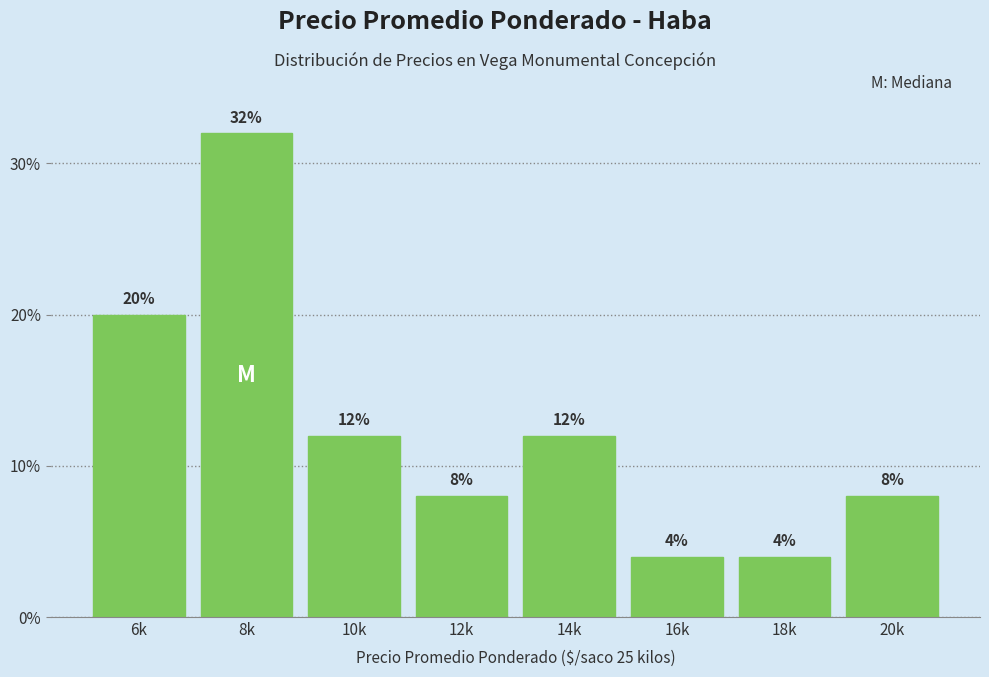

Reading right to left, list all the values displayed in this chart.

20k=8	18k=4	16k=4	14k=12	12k=8	10k=12	8k=32	6k=20